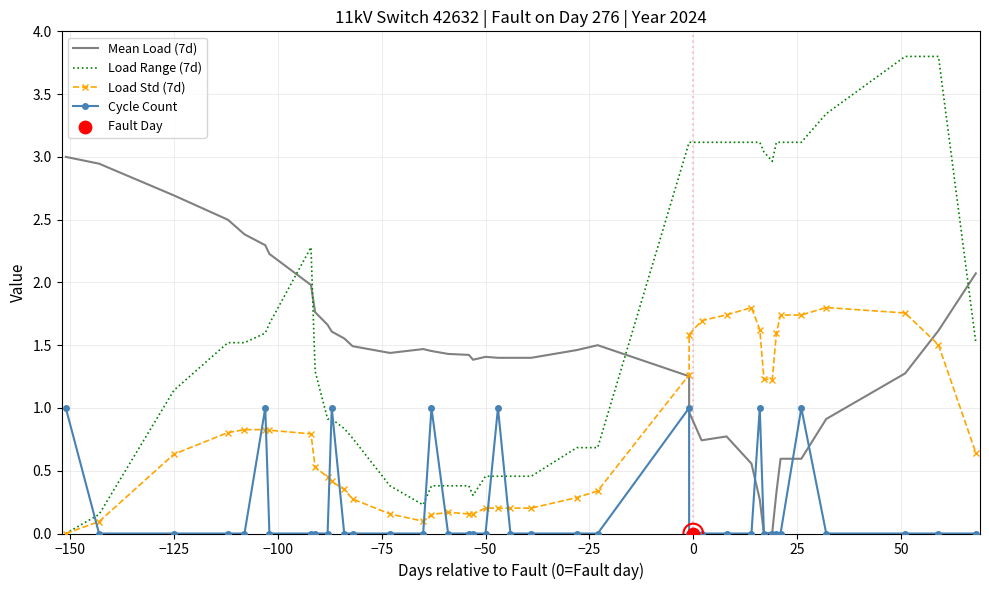

Which series has the widest spread of Y values?

Load Range (7d)